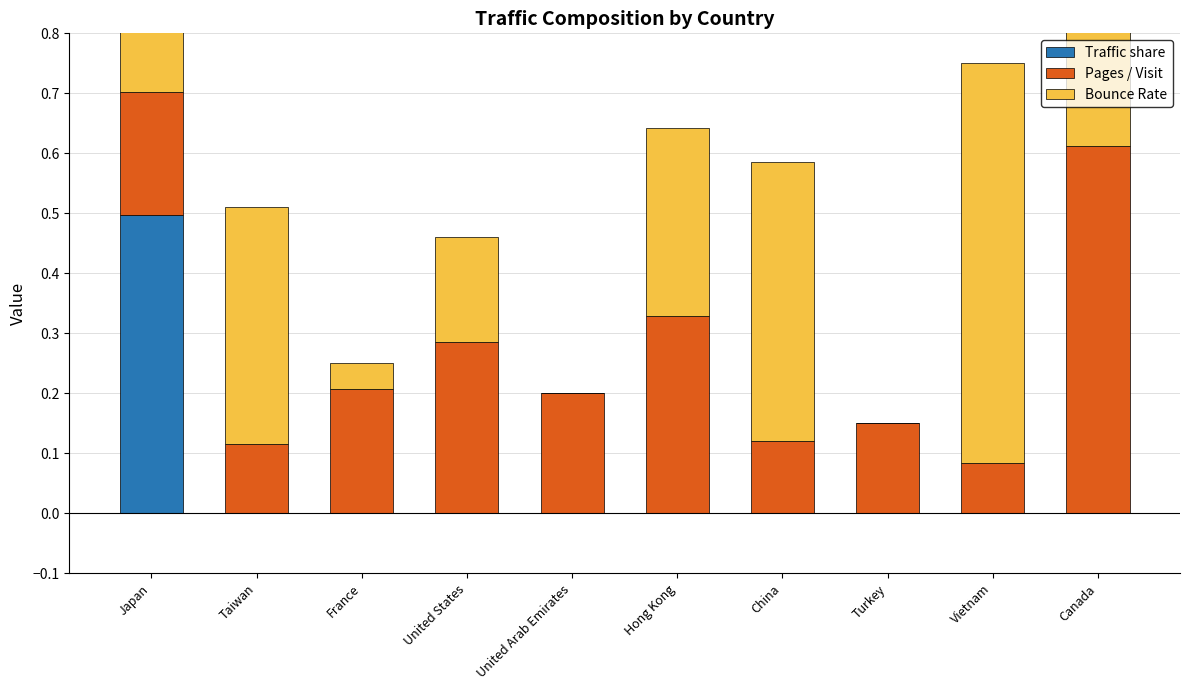

How many bars are there in each group?

3